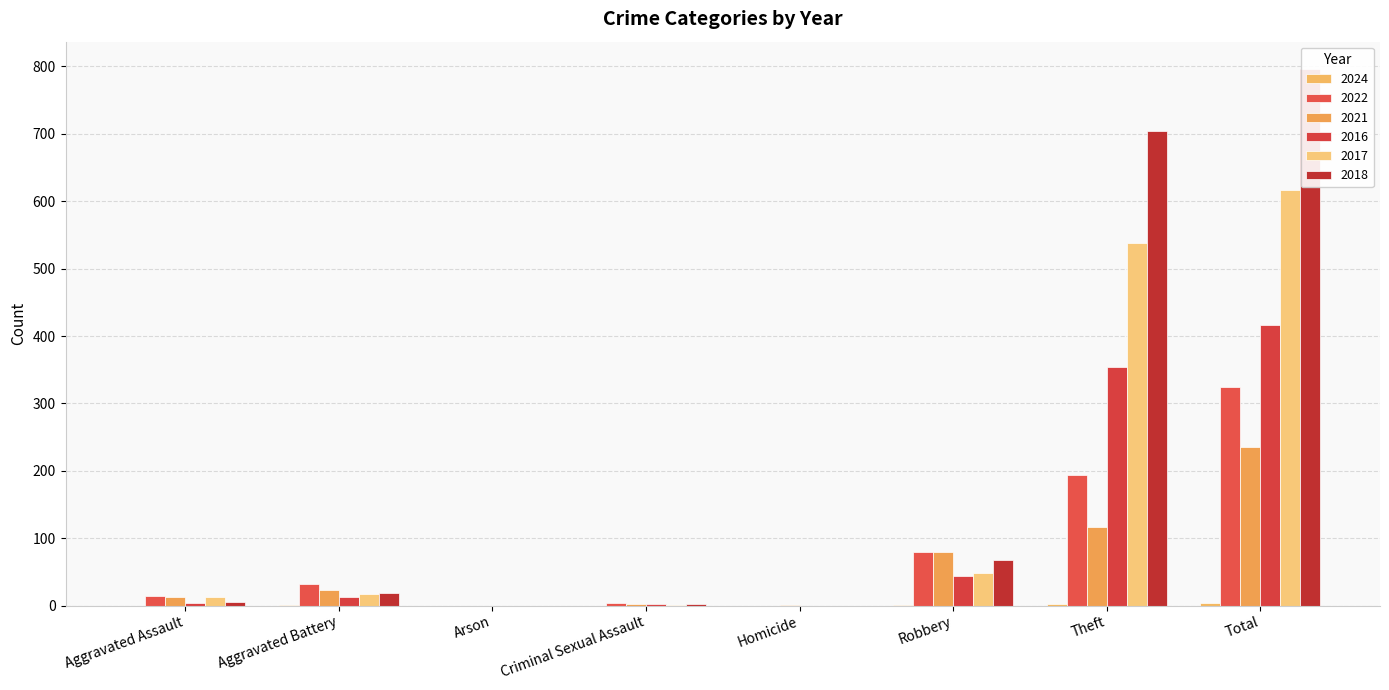

Reading left to right, extract all data points from this chart.

2024: Aggravated Assault=0	Aggravated Battery=1	Arson=0	Criminal Sexual Assault=0	Homicide=0	Robbery=1	Theft=2	Total=4
2022: Aggravated Assault=14	Aggravated Battery=32	Arson=0	Criminal Sexual Assault=4	Homicide=0	Robbery=80	Theft=194	Total=324
2021: Aggravated Assault=13	Aggravated Battery=23	Arson=0	Criminal Sexual Assault=2	Homicide=1	Robbery=80	Theft=116	Total=235
2016: Aggravated Assault=3	Aggravated Battery=13	Arson=0	Criminal Sexual Assault=2	Homicide=0	Robbery=44	Theft=354	Total=416
2017: Aggravated Assault=12	Aggravated Battery=17	Arson=0	Criminal Sexual Assault=1	Homicide=0	Robbery=49	Theft=538	Total=617
2018: Aggravated Assault=5	Aggravated Battery=18	Arson=0	Criminal Sexual Assault=2	Homicide=0	Robbery=67	Theft=705	Total=797